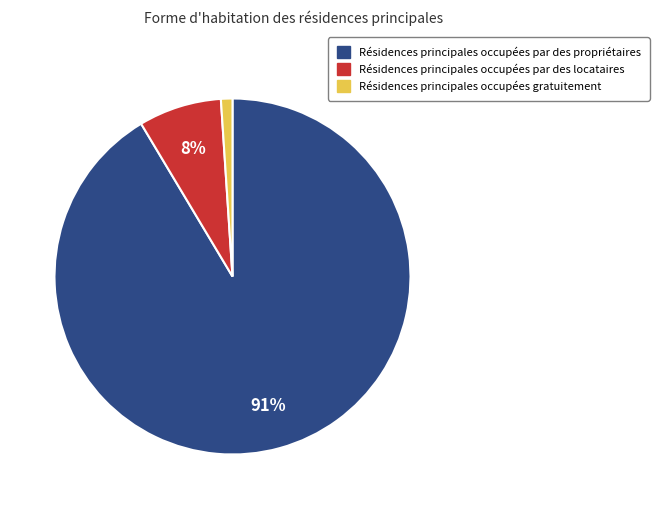

To the nearest percent, what is the average slice percentage?

33%